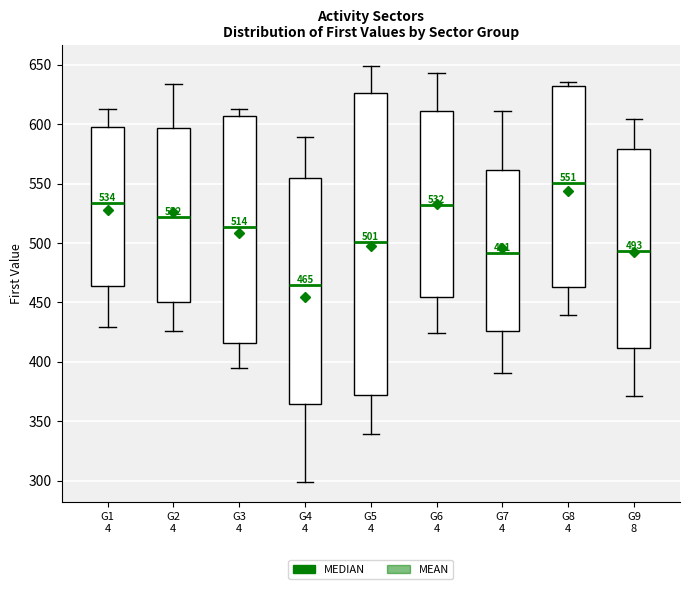

Which box's median line is the lowest?

G4 4